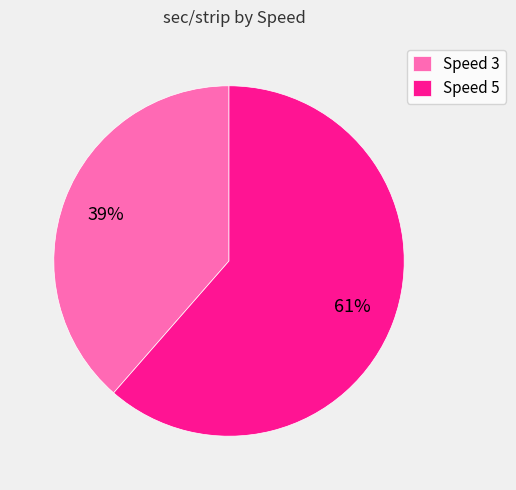

Rank the categories by value from highest to lowest.

Speed 5, Speed 3